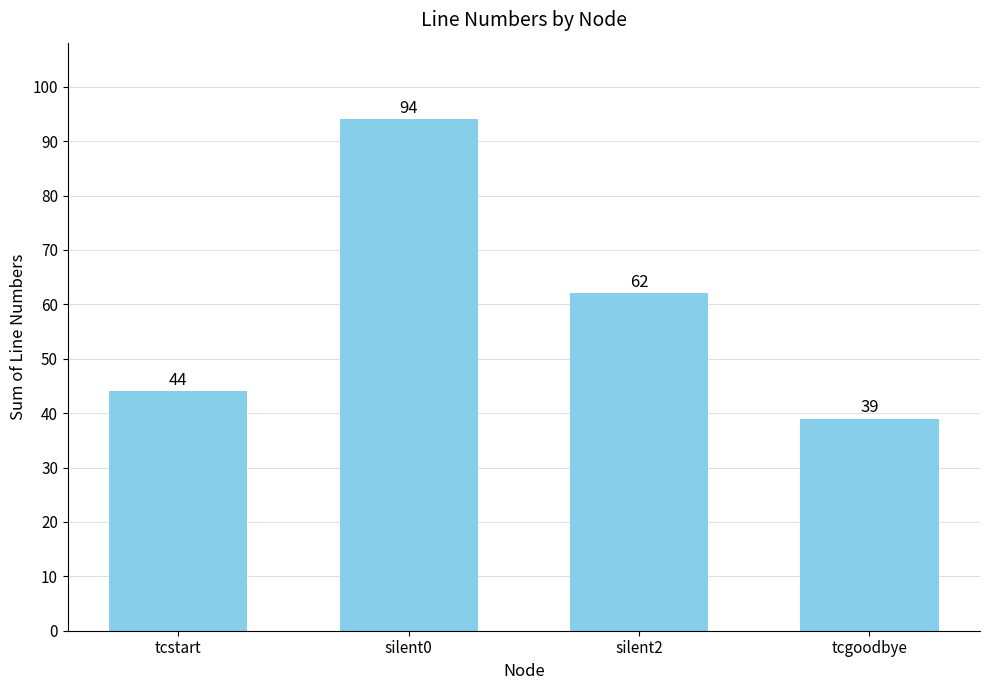

What is the ratio of the value at tcstart to the value at silent2?

0.7